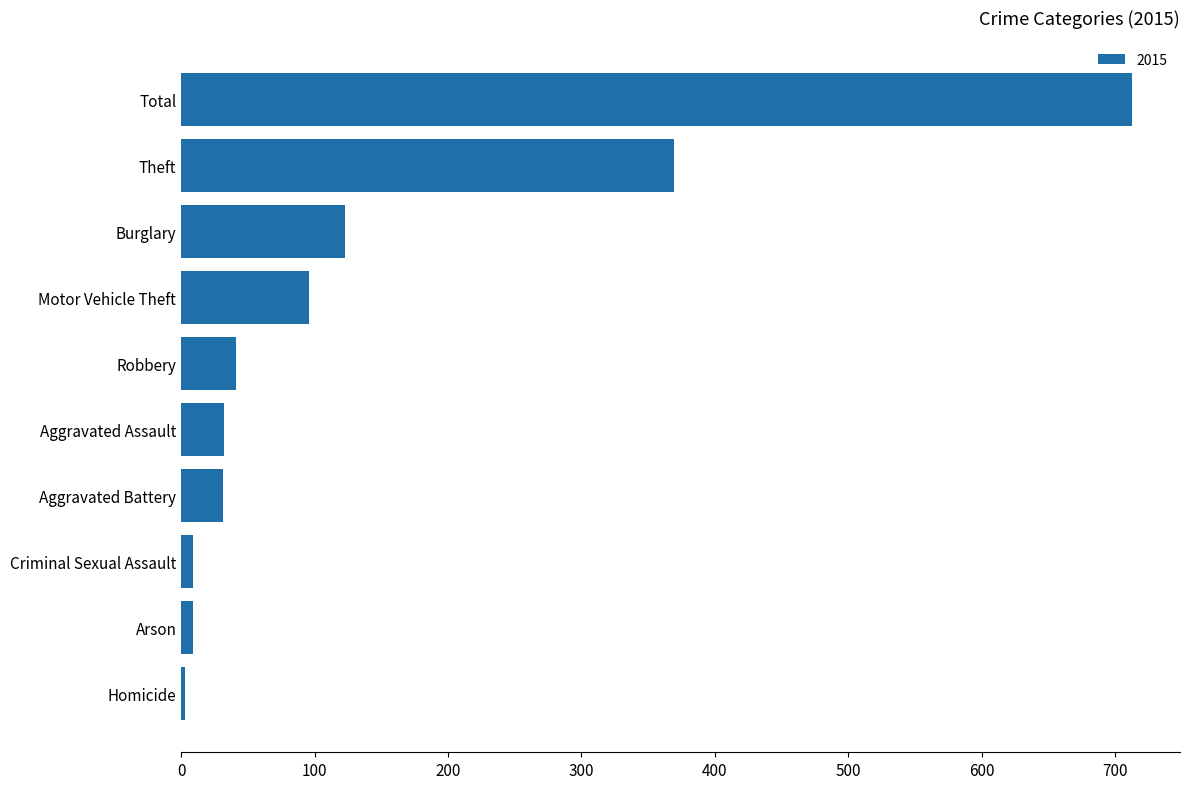

Between Robbery and Theft, which is larger?

Theft